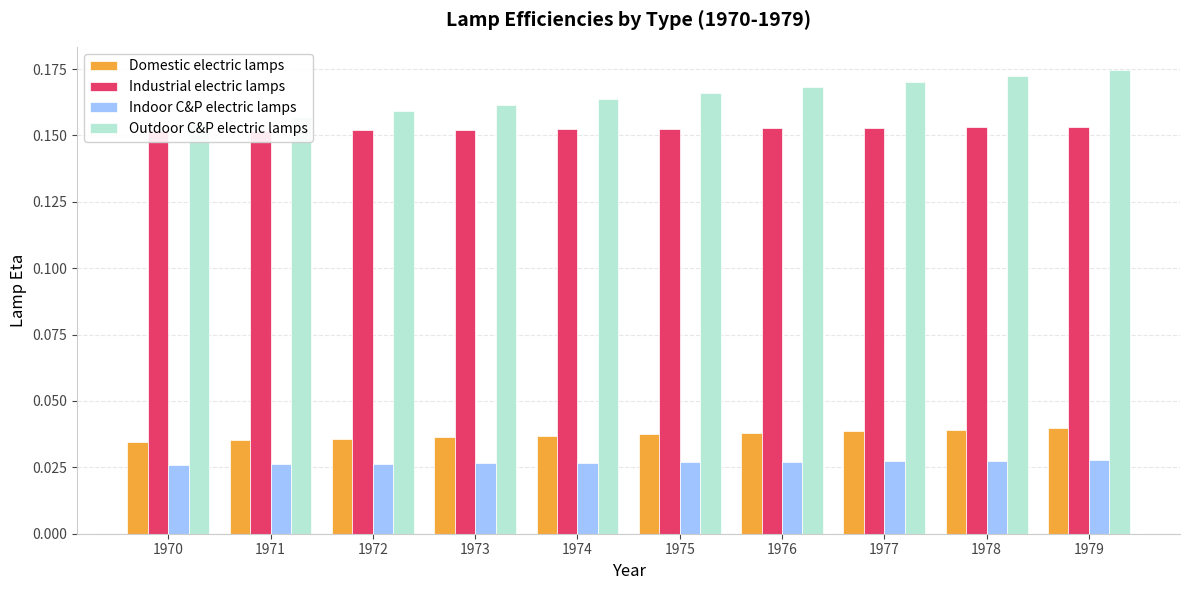

Reading right to left, transcribe all the data shown in this chart.

Domestic electric lamps: 0.0	0.0	0.0	0.0	0.0	0.0	0.0	0.0	0.0	0.0
Industrial electric lamps: 0.2	0.2	0.2	0.2	0.2	0.2	0.2	0.2	0.2	0.2
Indoor C&P electric lamps: 0.0	0.0	0.0	0.0	0.0	0.0	0.0	0.0	0.0	0.0
Outdoor C&P electric lamps: 0.2	0.2	0.2	0.2	0.2	0.2	0.2	0.2	0.2	0.2